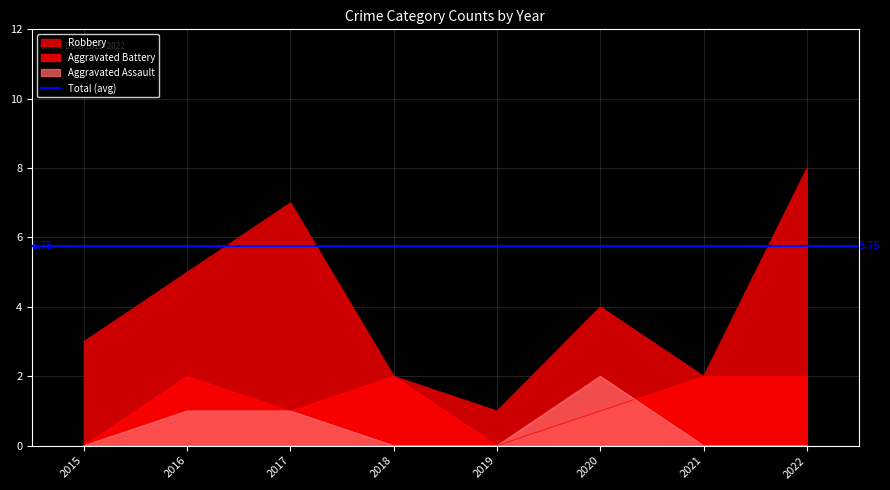

List the labels in order of Aggravated Battery value, smallest first.

2015, 2019, 2017, 2020, 2016, 2018, 2021, 2022